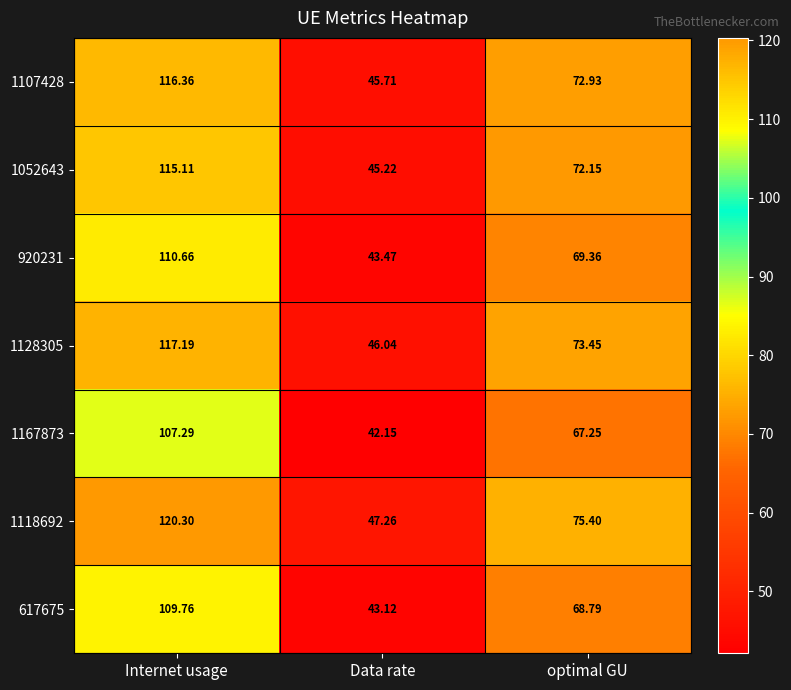

At which category does the chart reach its peak across all series?

Internet usage